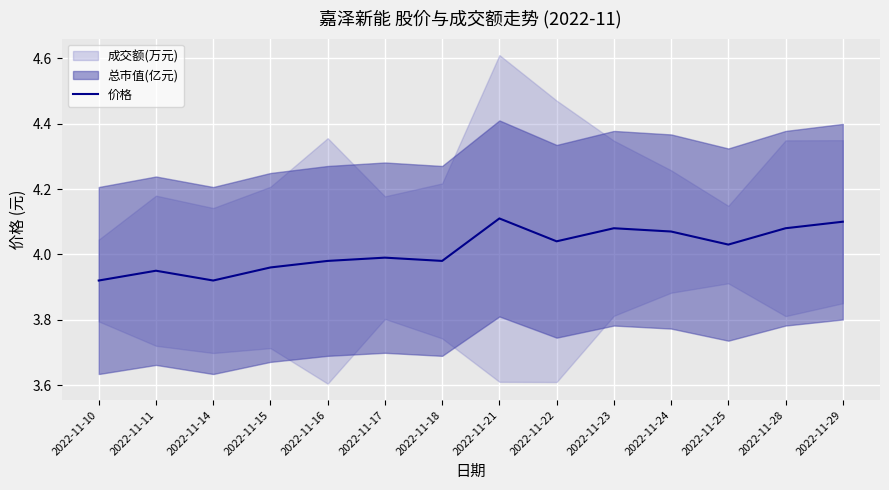

Approximately how many times larger is the value at 2022-11-10 compared to 2022-11-18?

1.0